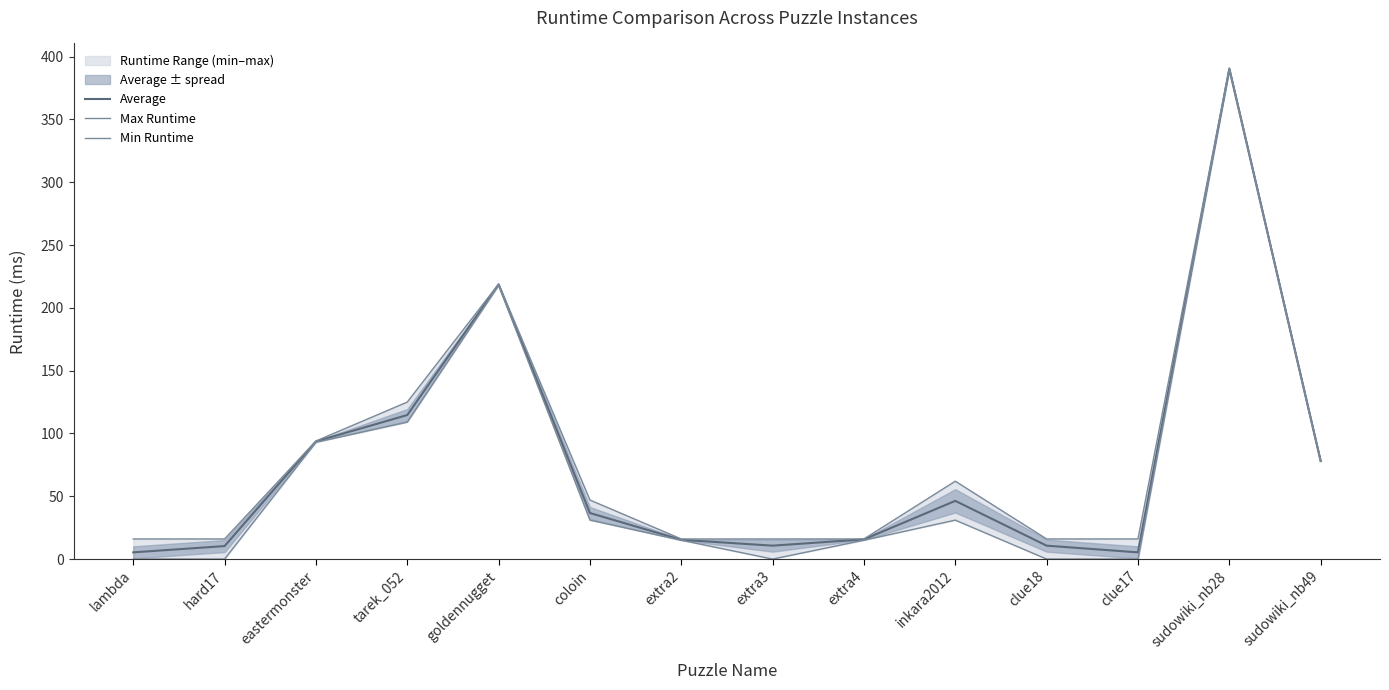

Reading left to right, extract all data points from this chart.

Average: 5.3	10.3	93.7	114.7	218.7	36.7	15.3	10.7	15.7	46.3	10.7	5.3	390.3	78.0
Max Runtime: 16.0	16.0	94.0	125.0	219.0	47.0	16.0	16.0	16.0	62.0	16.0	16.0	391.0	78.0
Min Runtime: 0.0	0.0	93.0	109.0	218.0	31.0	15.0	0.0	15.0	31.0	0.0	0.0	390.0	78.0